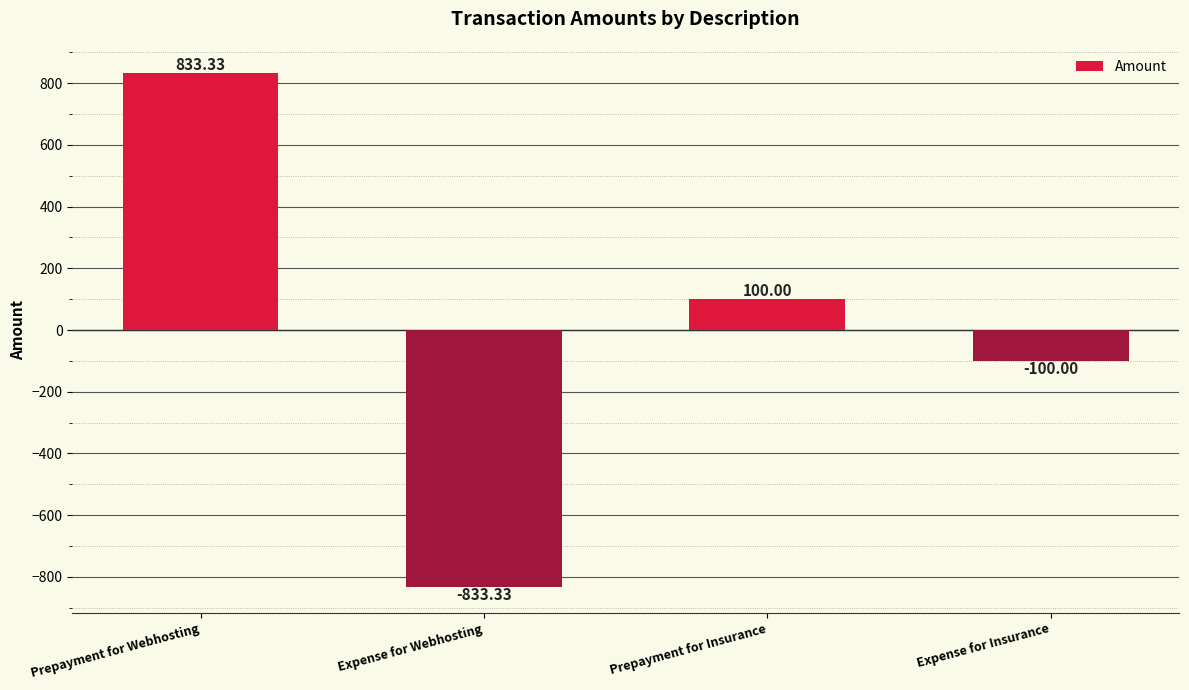

Between Prepayment for Insurance and Prepayment for Webhosting, which is larger?

Prepayment for Webhosting